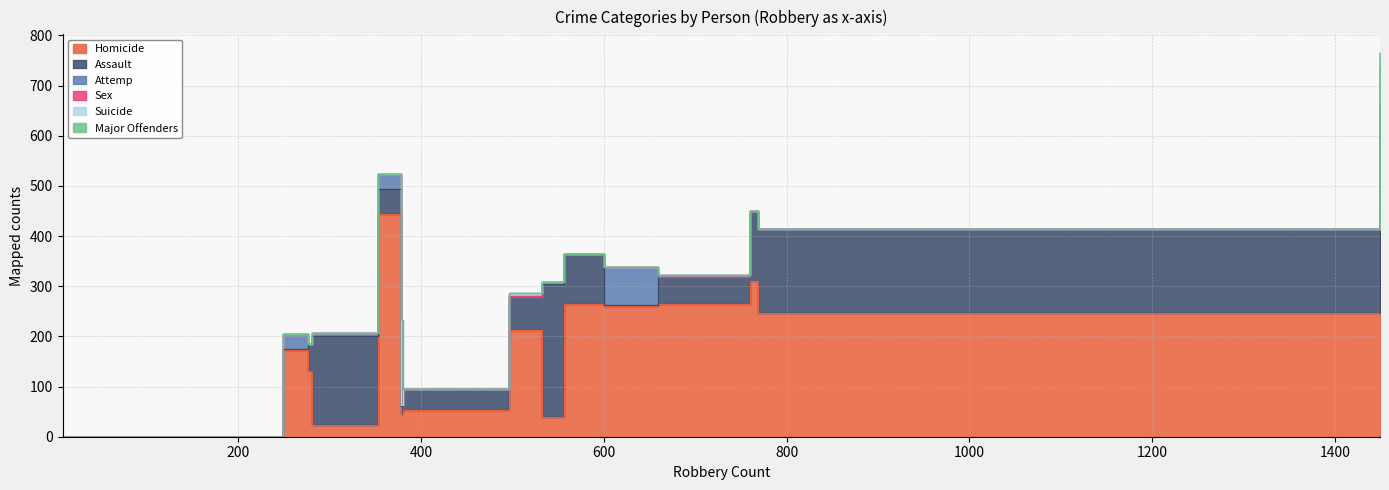

What is the maximum value for Attemp?

76